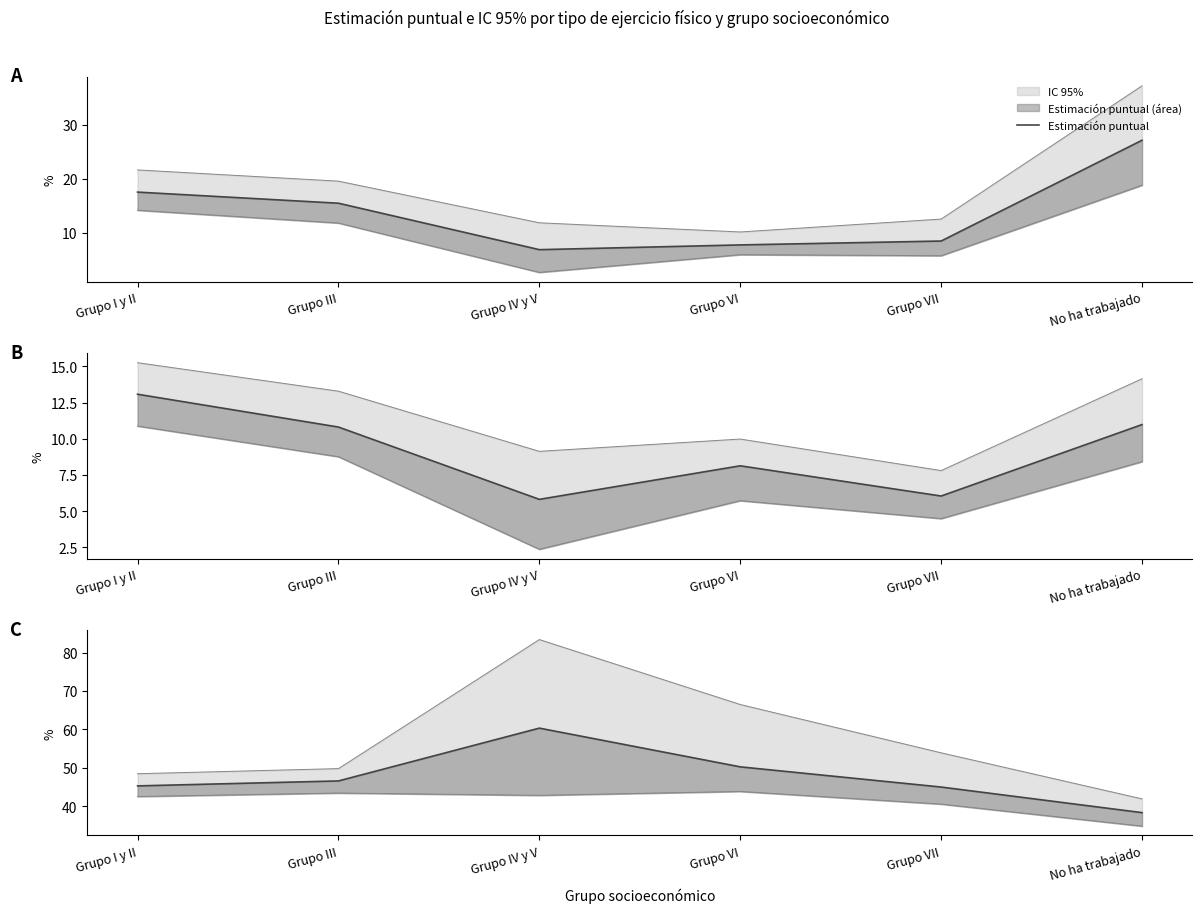

Is it true that the value at Grupo IV y V is 60.3?

True